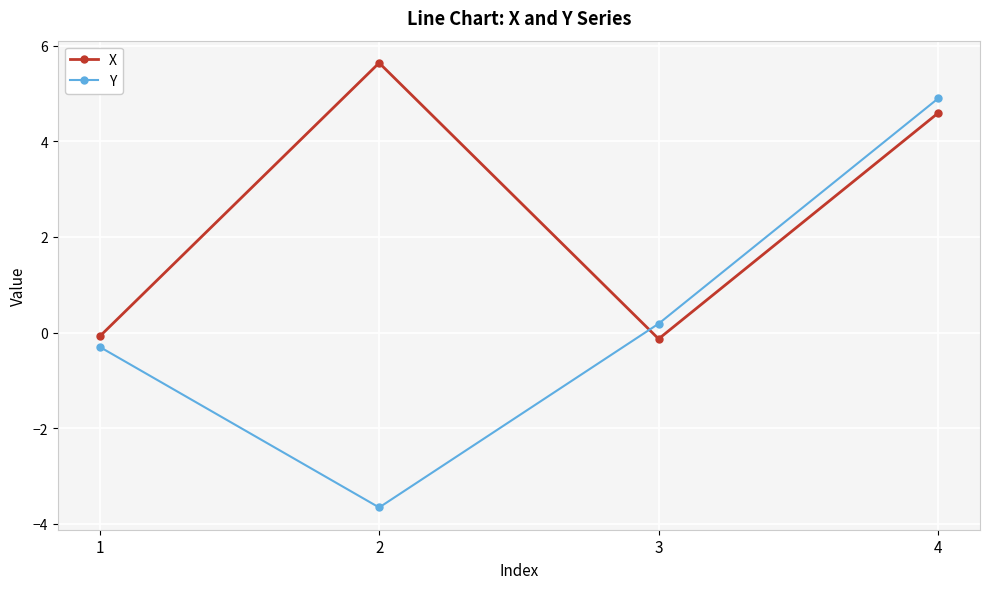

Reading right to left, transcribe all the data shown in this chart.

X: 4=4.6	3=-0.1	2=5.6	1=-0.1
Y: 4=4.9	3=0.2	2=-3.7	1=-0.3